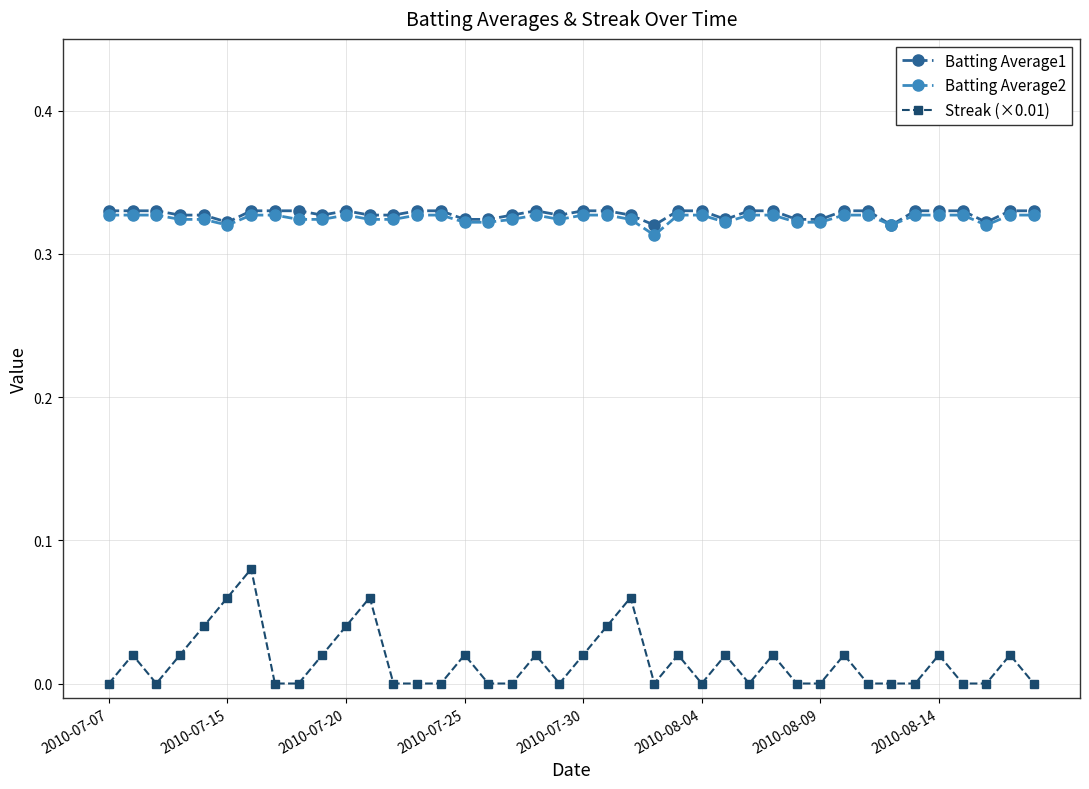

At how many categories does at least one series exceed 0?

40